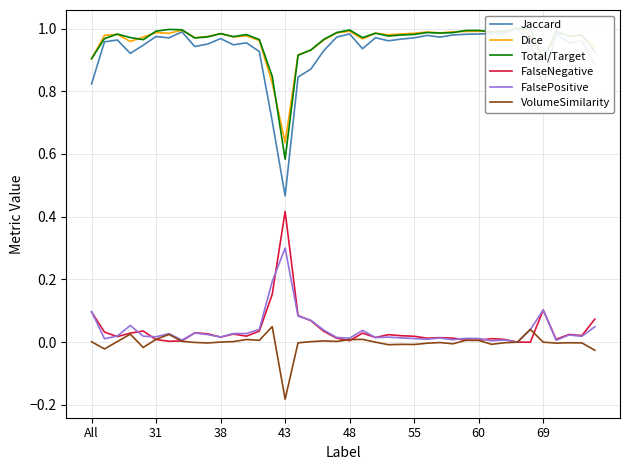

Which series has the largest total across all categories?

Dice